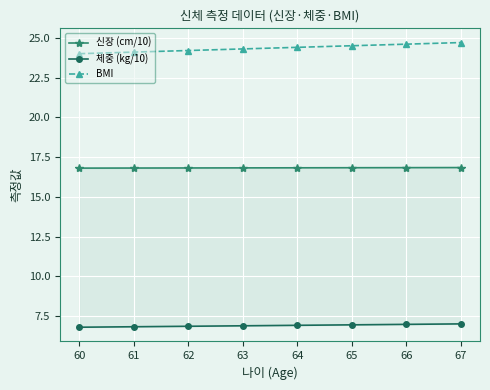

True or false: BMI has a value of 14.1 at 62.

False